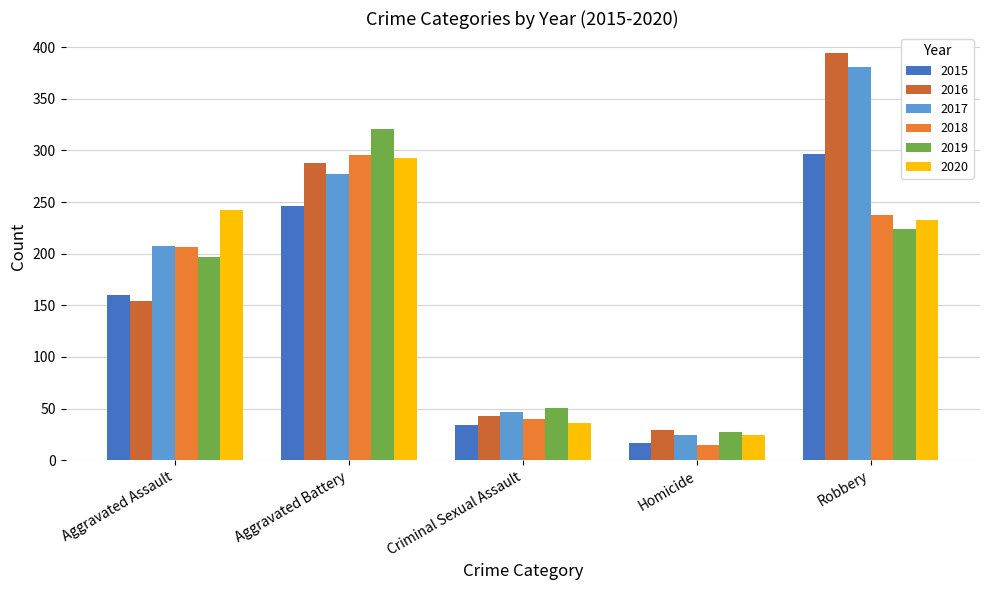

What is the value of the 2015 bar at the 4th from the left?

17